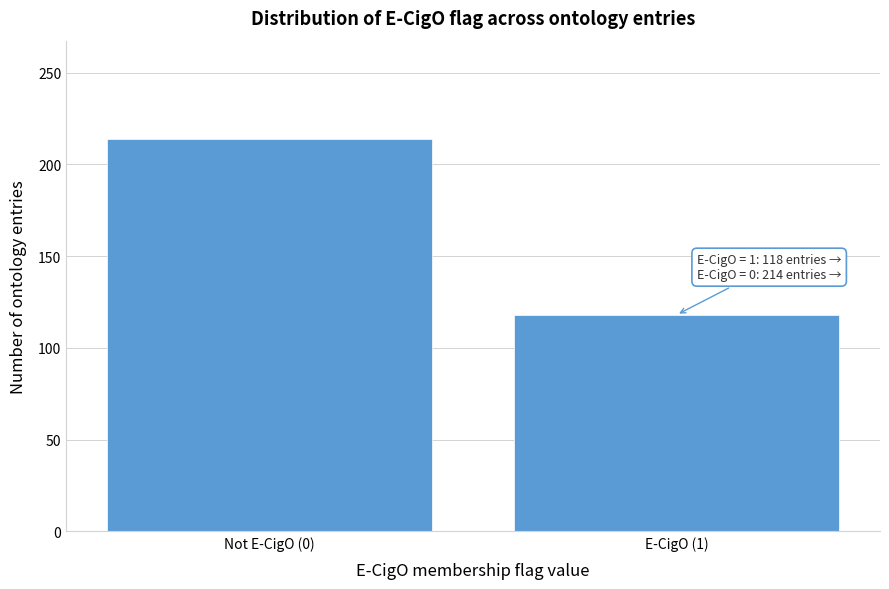

Reading right to left, transcribe all the data shown in this chart.

118	214